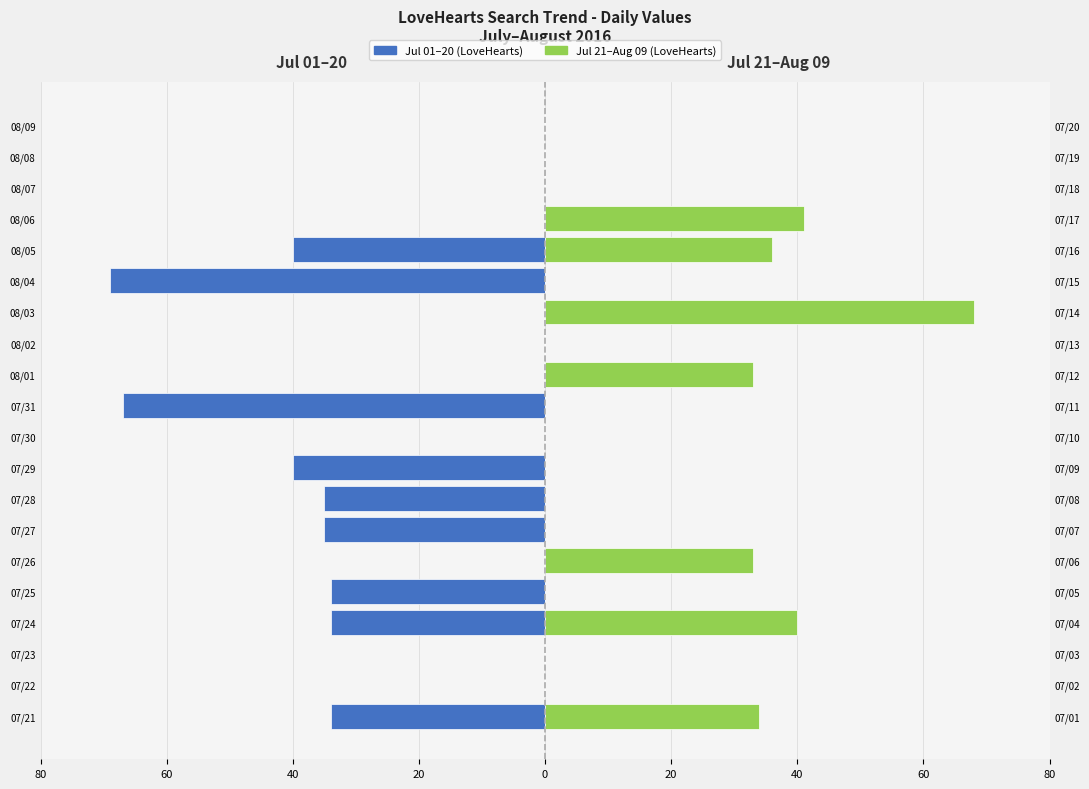

True or false: Jul 21–Aug 09 has a value of -37 at 08/08.

False